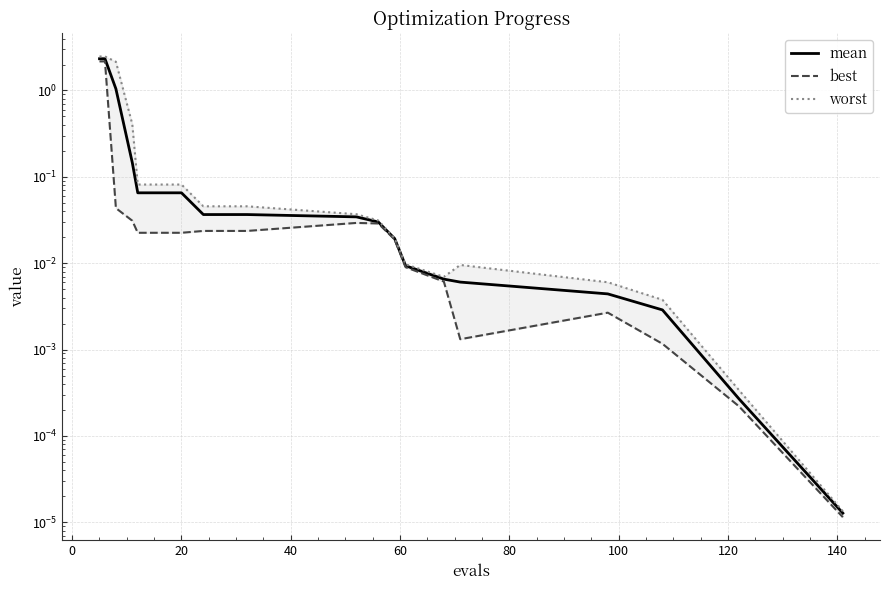

Is the value of worst at 15 greater than the value of mean at 17?

Yes